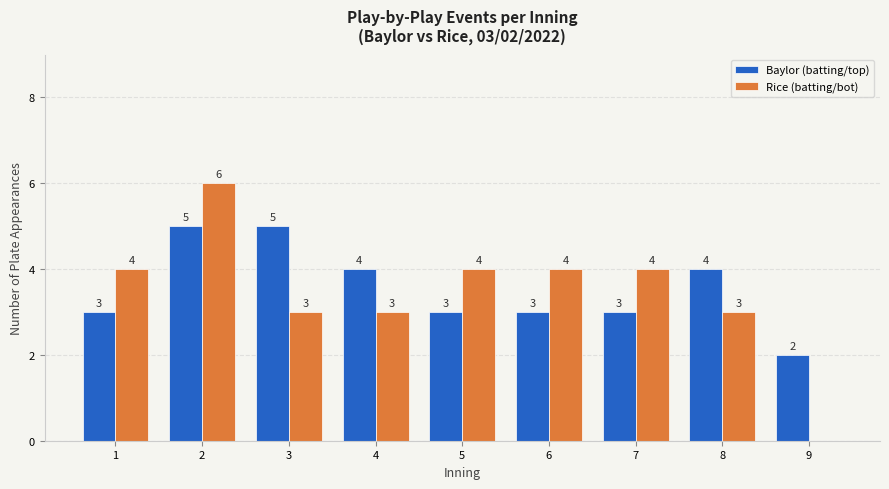

Which series has the largest total across all categories?

Baylor (batting/top)